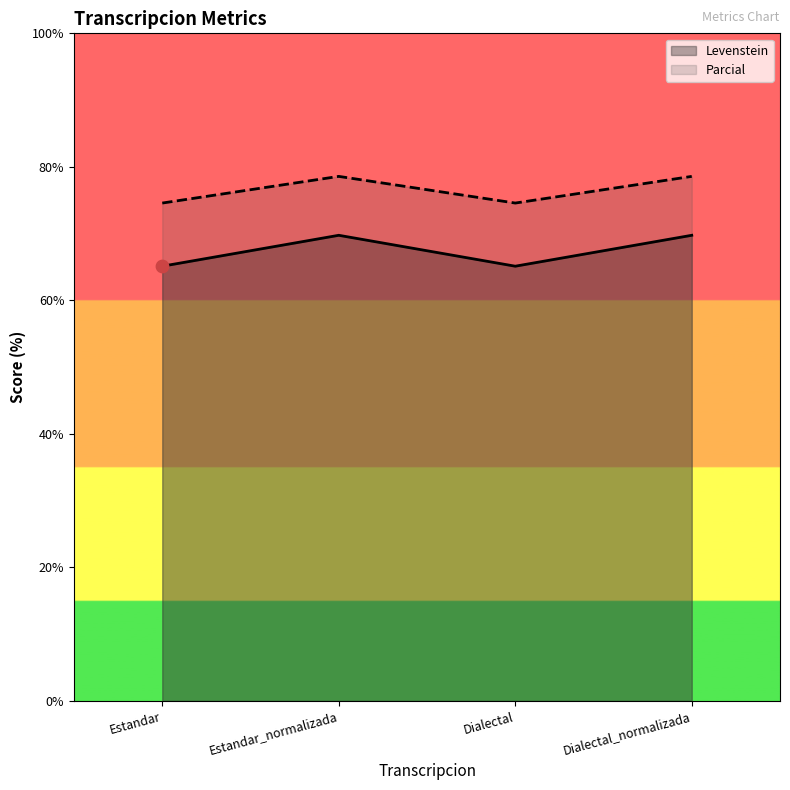

At how many categories does at least one series exceed 69?

4